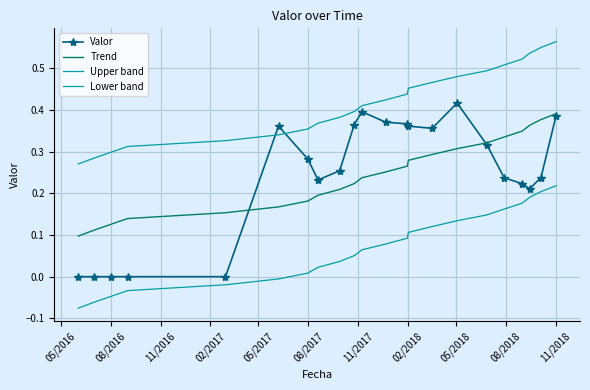

What is the greatest value displayed?

0.6